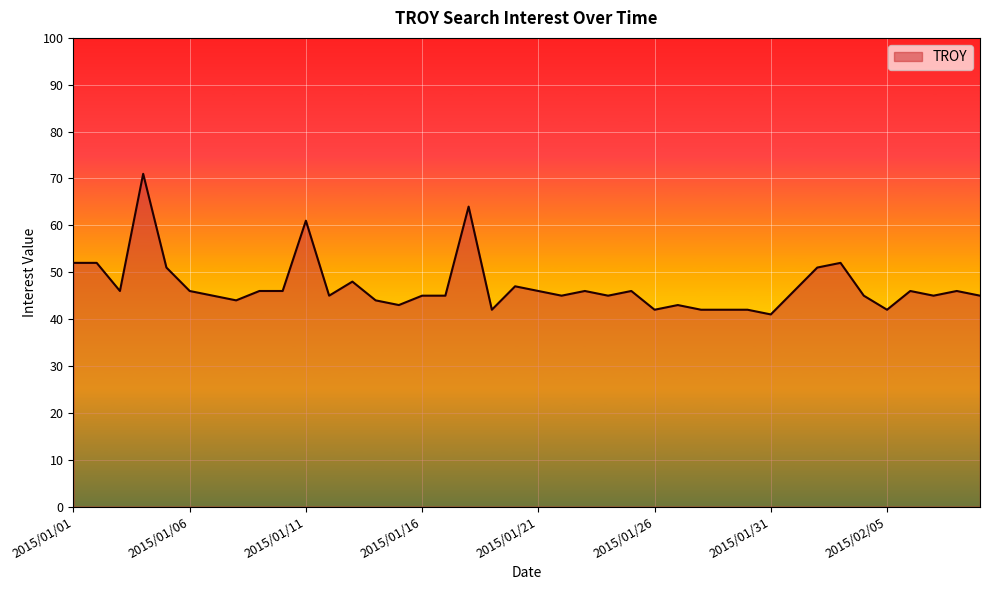

What is the greatest value displayed?

71